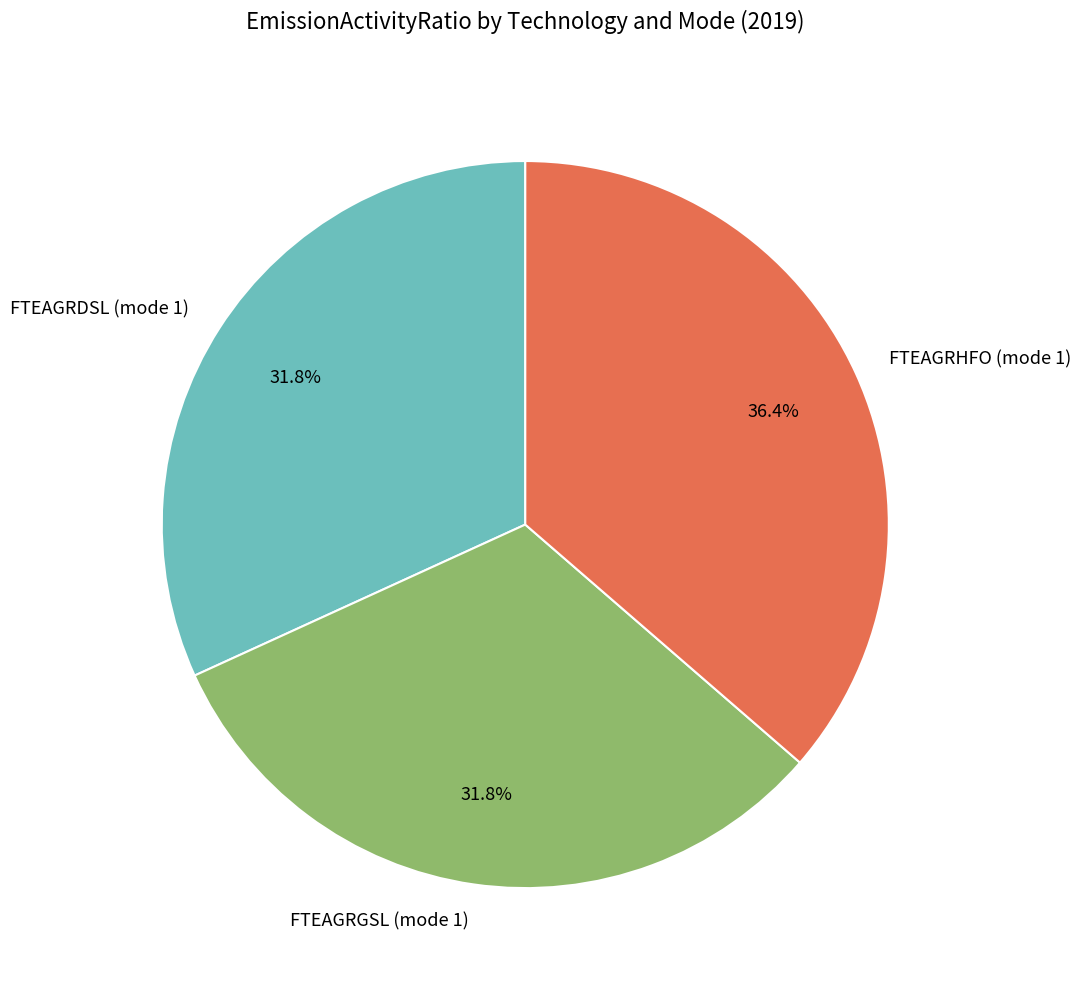

What is the largest slice in the pie chart?

FTEAGRHFO (mode 1)